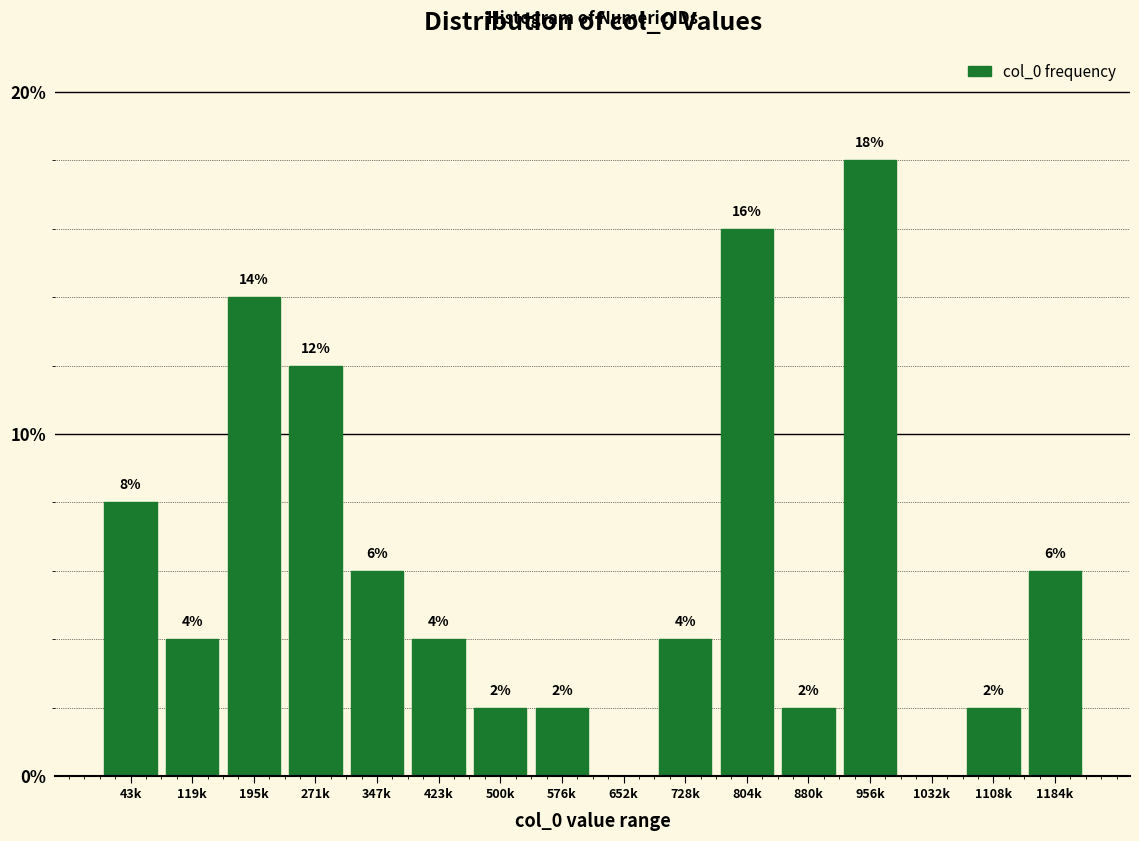

Reading right to left, transcribe all the data shown in this chart.

1184k=6.0	1108k=2.0	1032k=0.0	956k=18.0	880k=2.0	804k=16.0	728k=4.0	652k=0.0	576k=2.0	500k=2.0	423k=4.0	347k=6.0	271k=12.0	195k=14.0	119k=4.0	43k=8.0